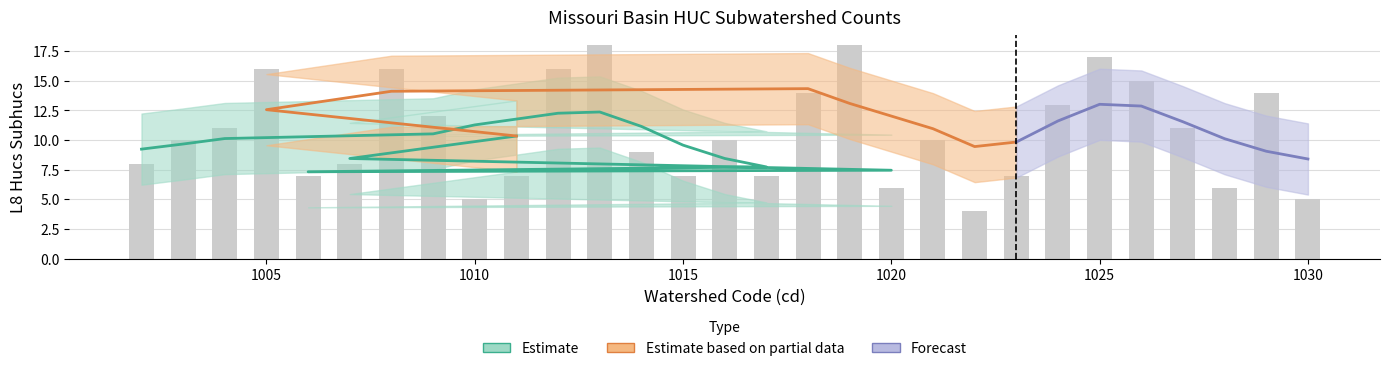

What is the sum of the values at 1028 and 1010?

11